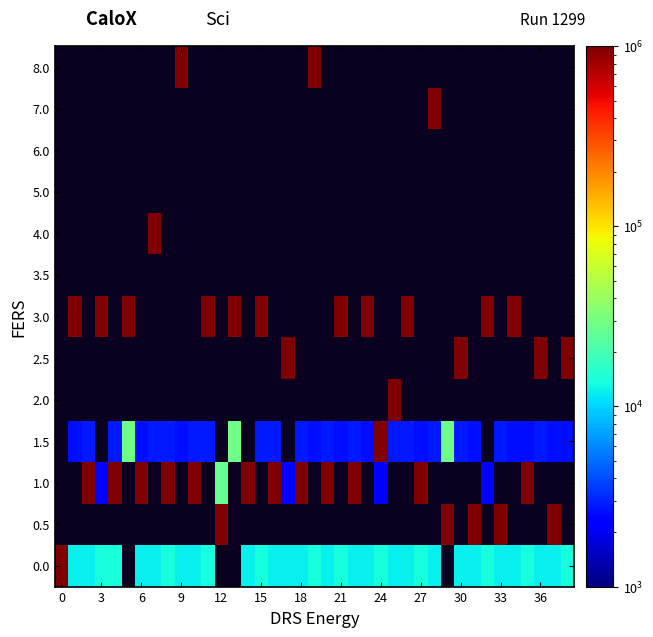

What is the smallest value displayed?

2200.0